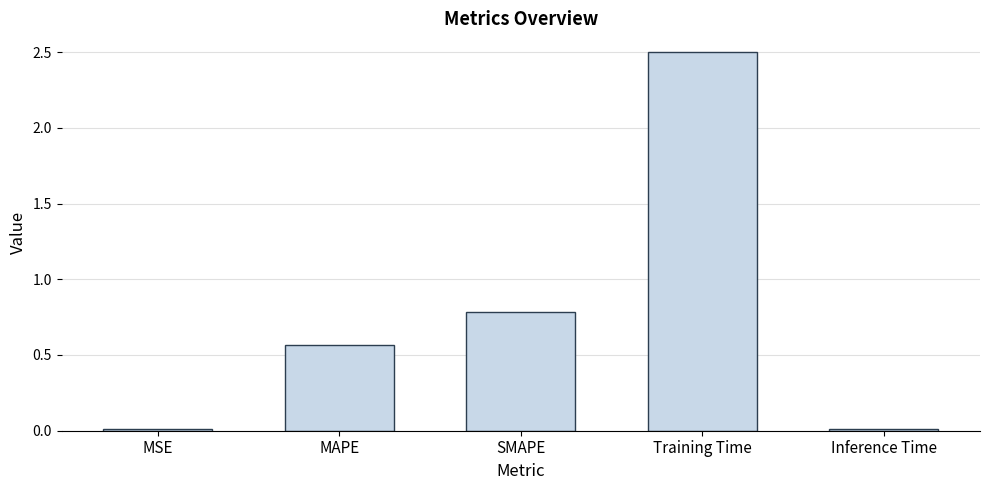

Where is the data nearest to the value 1?

SMAPE